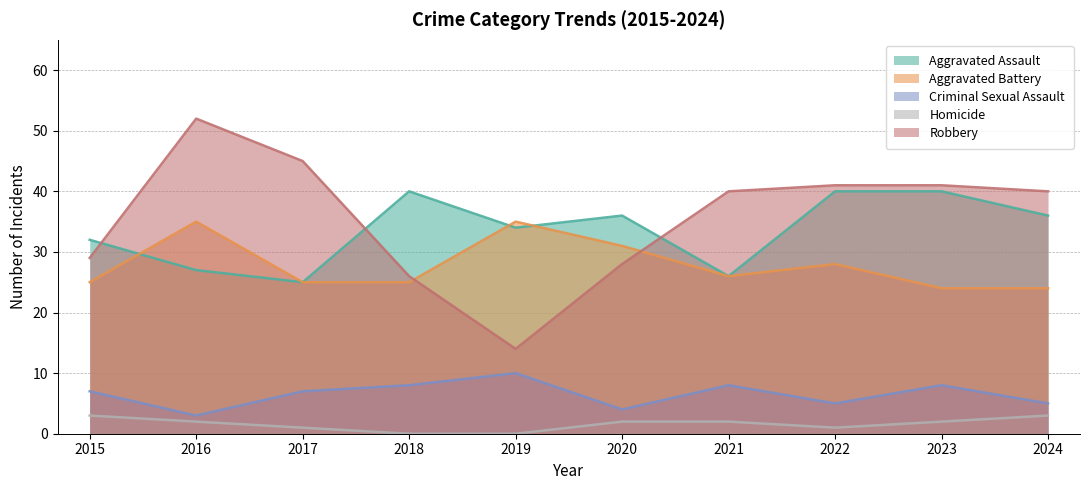

Which has a higher value, 2020 or 2021?

2020